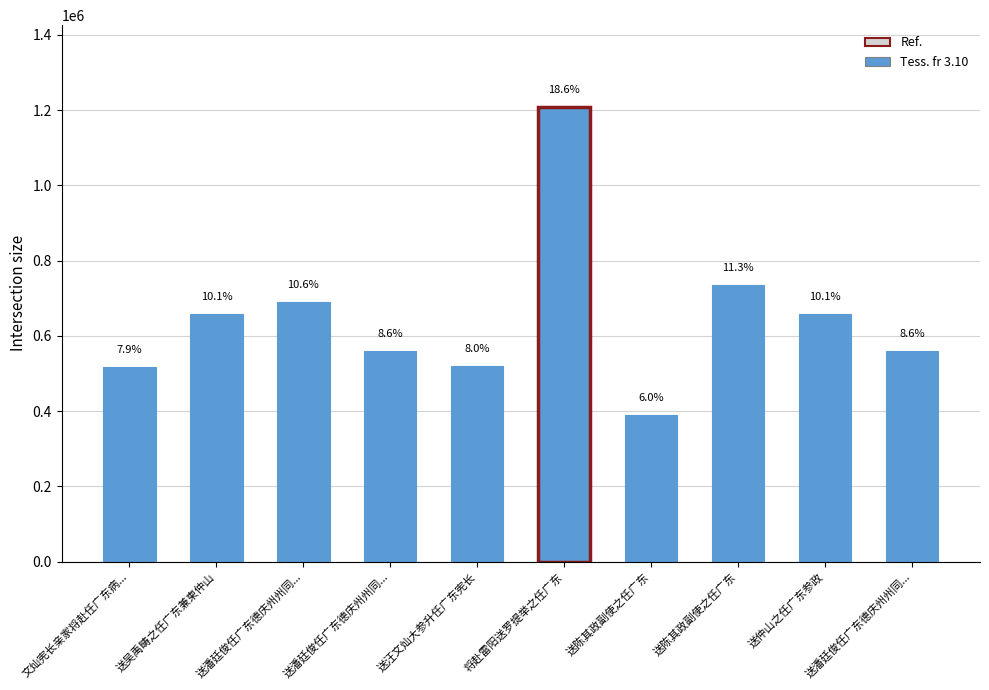

List the labels in order of value, smallest first.

送陈其政副使之任广东, 文灿宪长亲家将赴任广东病..., 送汪文灿大参升任广东宪长, 送潘廷俊任广东德庆州州同..., 送潘廷俊任广东德庆州州同..., 送仲山之任广东参政, 送吴禹畴之任广东兼柬仲山, 送潘廷俊任广东德庆州州同..., 送陈其政副使之任广东, 将赴雷阳送罗提举之任广东